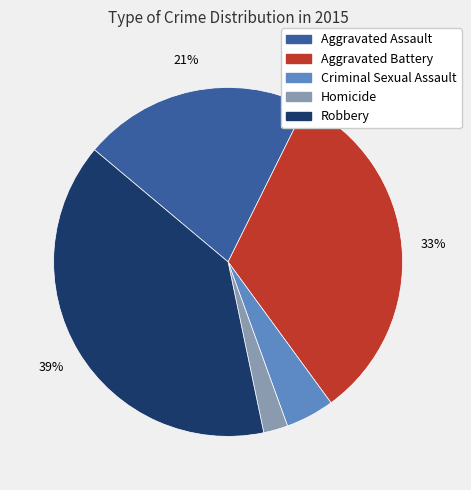

Rank the categories by value from highest to lowest.

Robbery, Aggravated Battery, Aggravated Assault, Criminal Sexual Assault, Homicide